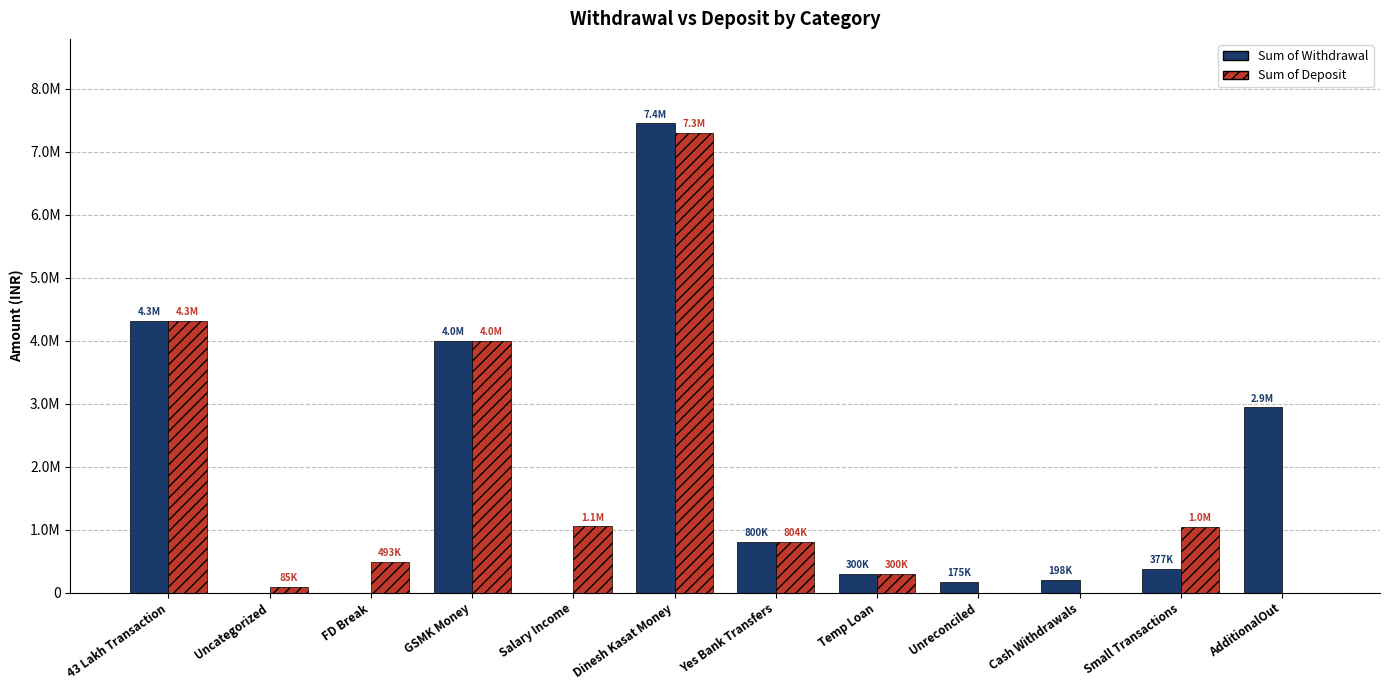

Reading left to right, transcribe all the data shown in this chart.

Sum of Withdrawal: 43 Lakh Transaction=4307304.0	Uncategorized=0.0	FD Break=0.0	GSMK Money=3992970.0	Salary Income=0.0	Dinesh Kasat Money=7447110.0	Yes Bank Transfers=800000.0	Temp Loan=300000.0	Unreconciled=175000.0	Cash Withdrawals=198500.0	Small Transactions=376738.2	AdditionalOut=2937697.0
Sum of Deposit: 43 Lakh Transaction=4307304.0	Uncategorized=85000.0	FD Break=492917.3	GSMK Money=4000000.0	Salary Income=1050000.0	Dinesh Kasat Money=7300000.0	Yes Bank Transfers=804123.0	Temp Loan=300000.0	Unreconciled=0.0	Cash Withdrawals=0.0	Small Transactions=1043727.9	AdditionalOut=0.0